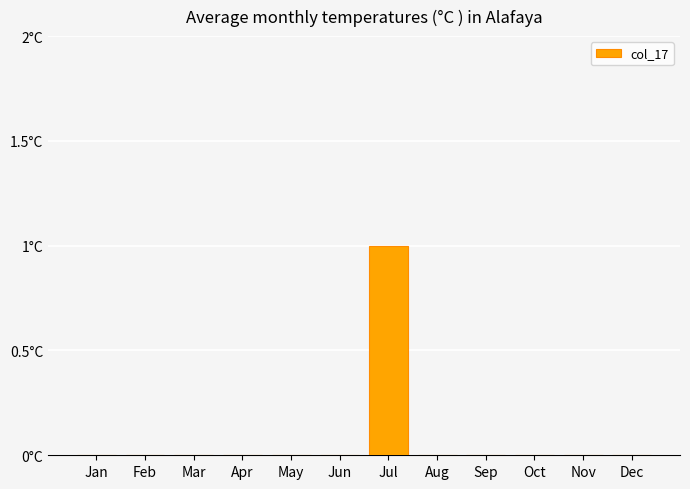

The value at Oct is 0. True or false?

True